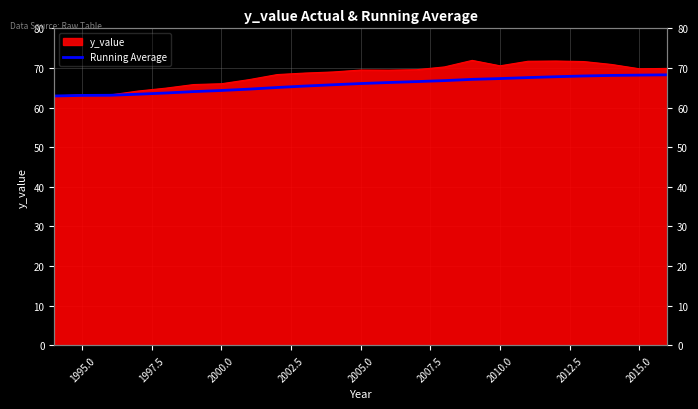

Count the number of categories in the chart.

23